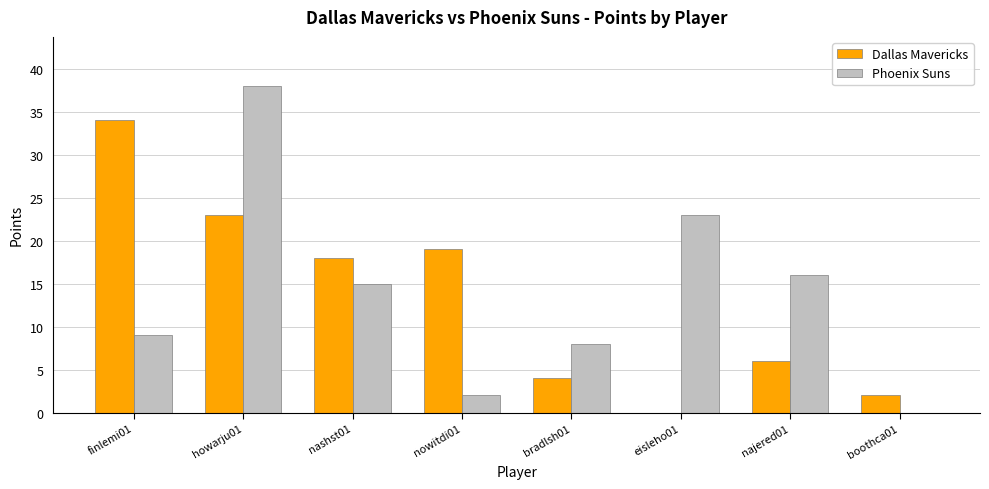

What is the greatest value displayed?

38